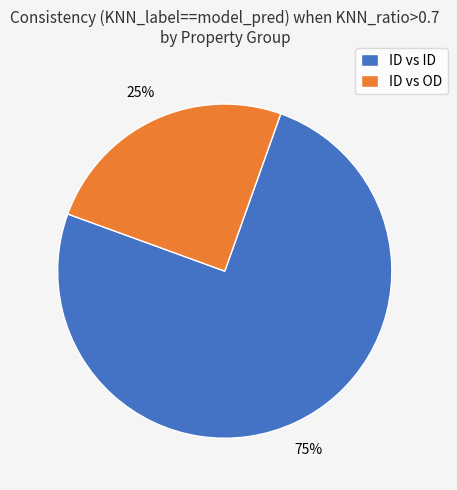

How many segments does this pie chart have?

2